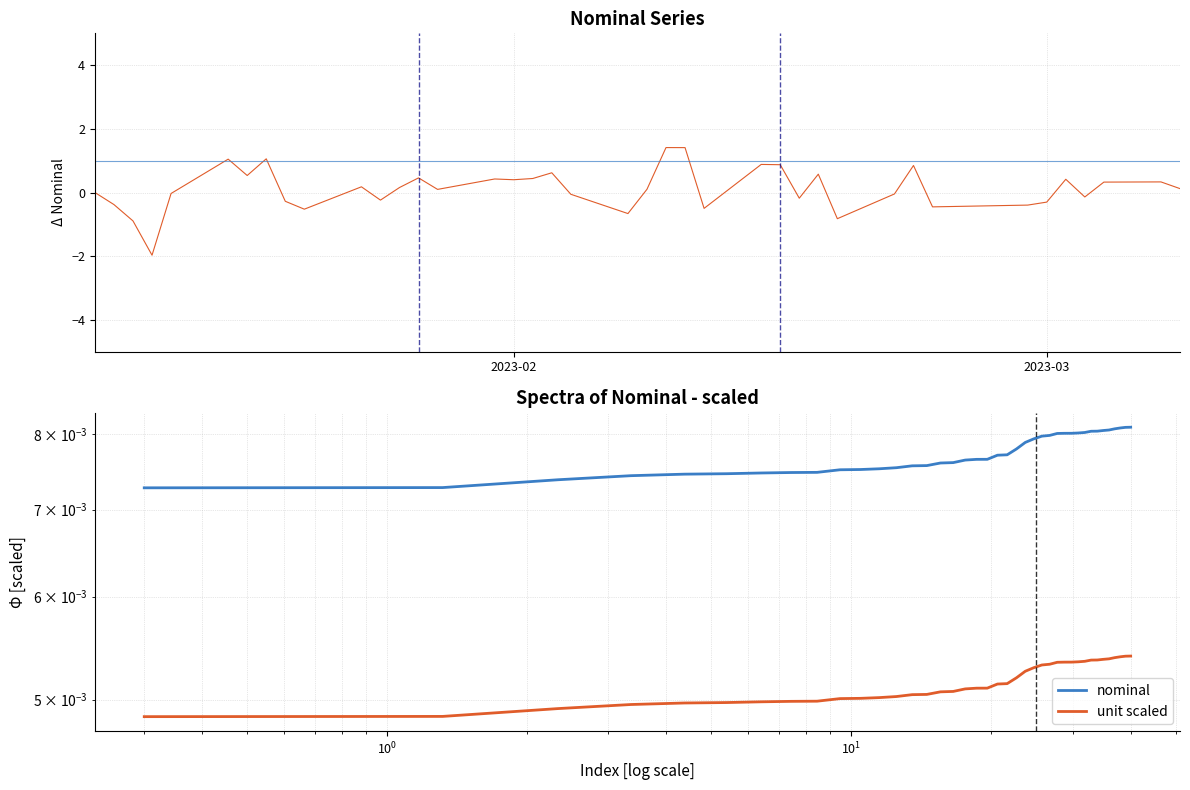

Rank the series by their maximum value, from highest to lowest.

nominal diff, unit, nominal, unit scaled